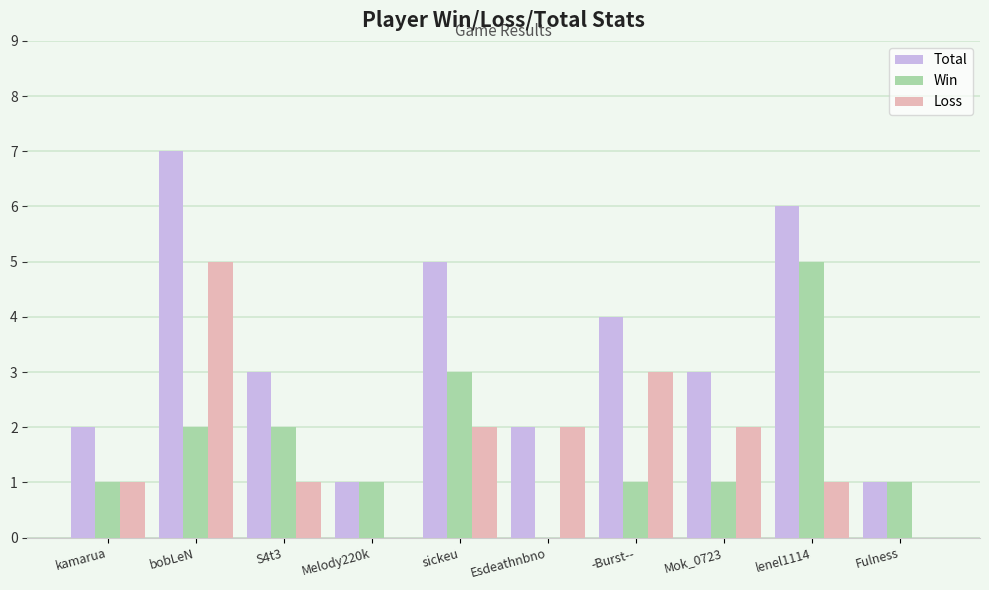

What is the sum of the Loss values at Fulness and bobLeN?

5